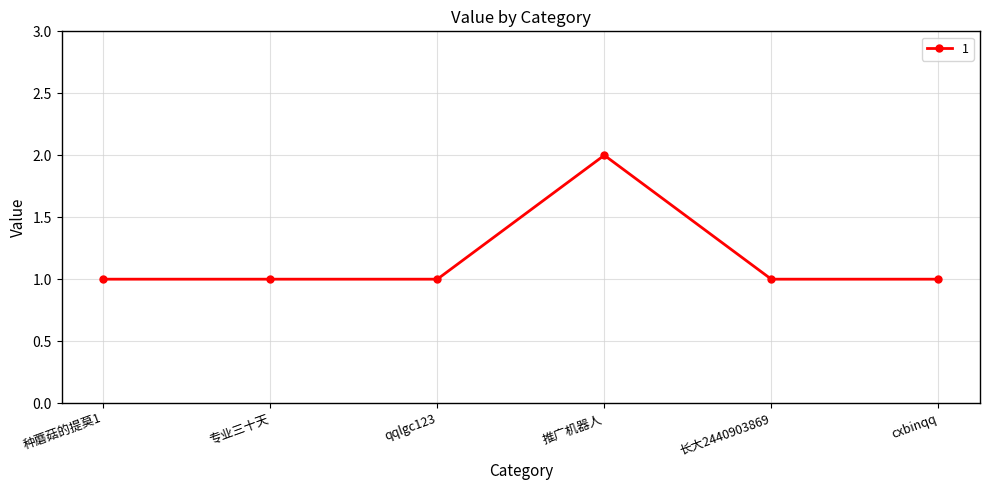

Reading left to right, list all the values displayed in this chart.

1	1	1	2	1	1